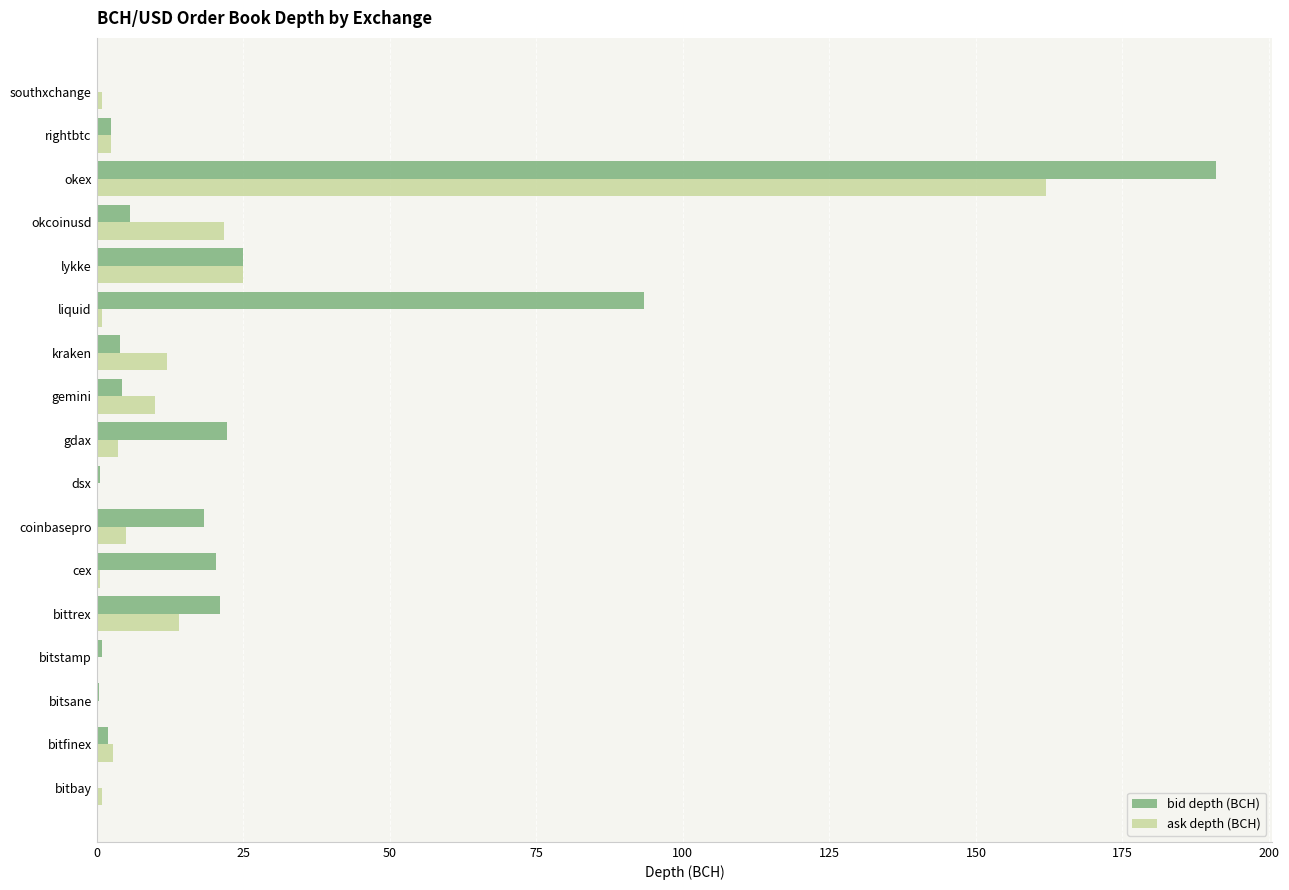

True or false: bid depth (BCH) has a value of 4.3 at gemini.

True